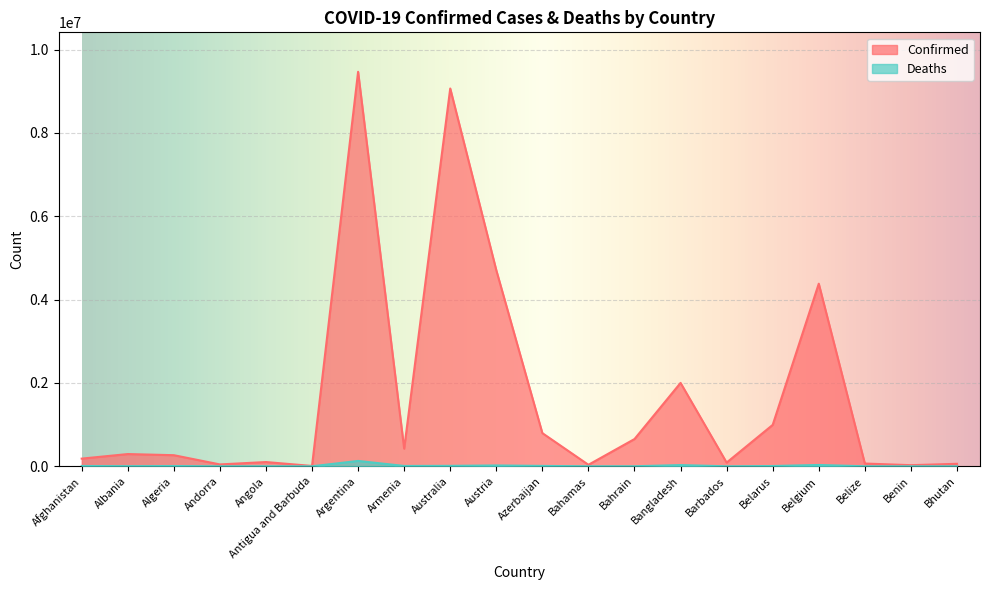

How many interior local peaks does the Deaths series have?

6